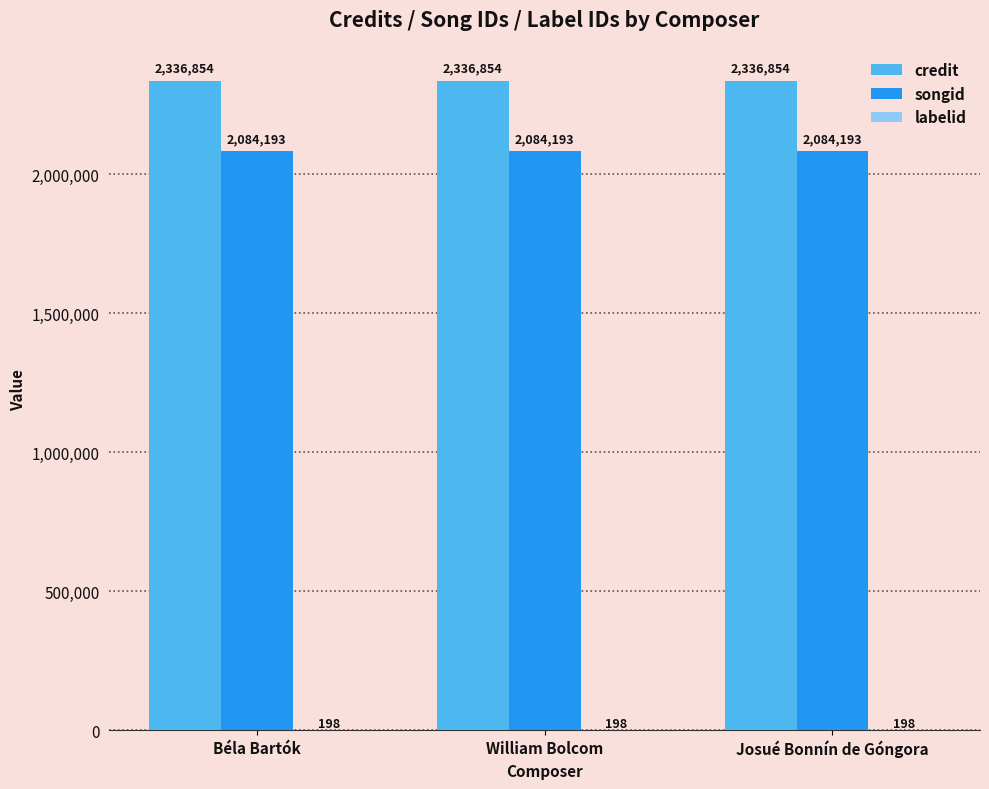

Which series has the largest total across all categories?

credit